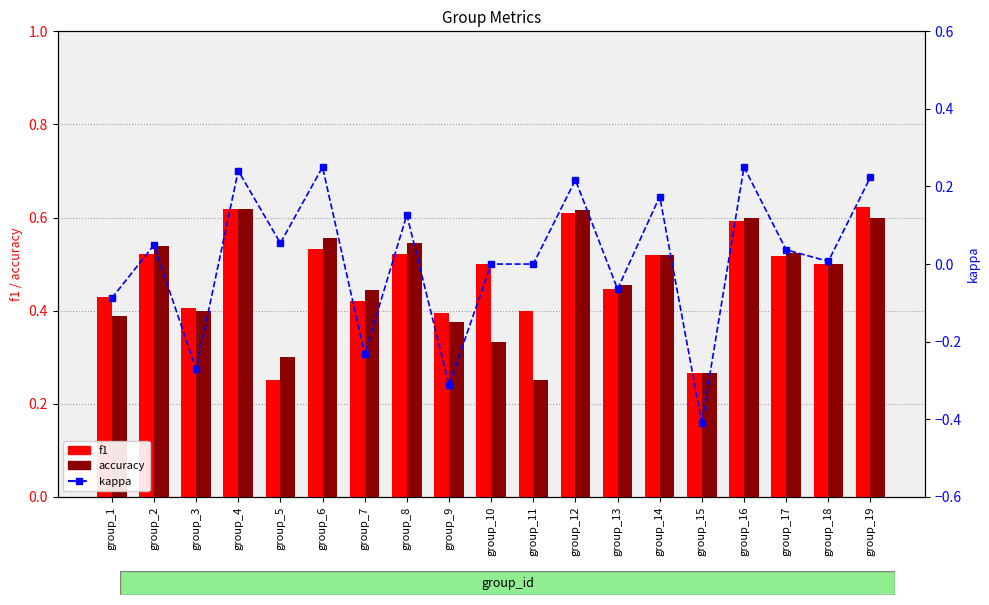

How many f1 values are between 0 and 1?

19